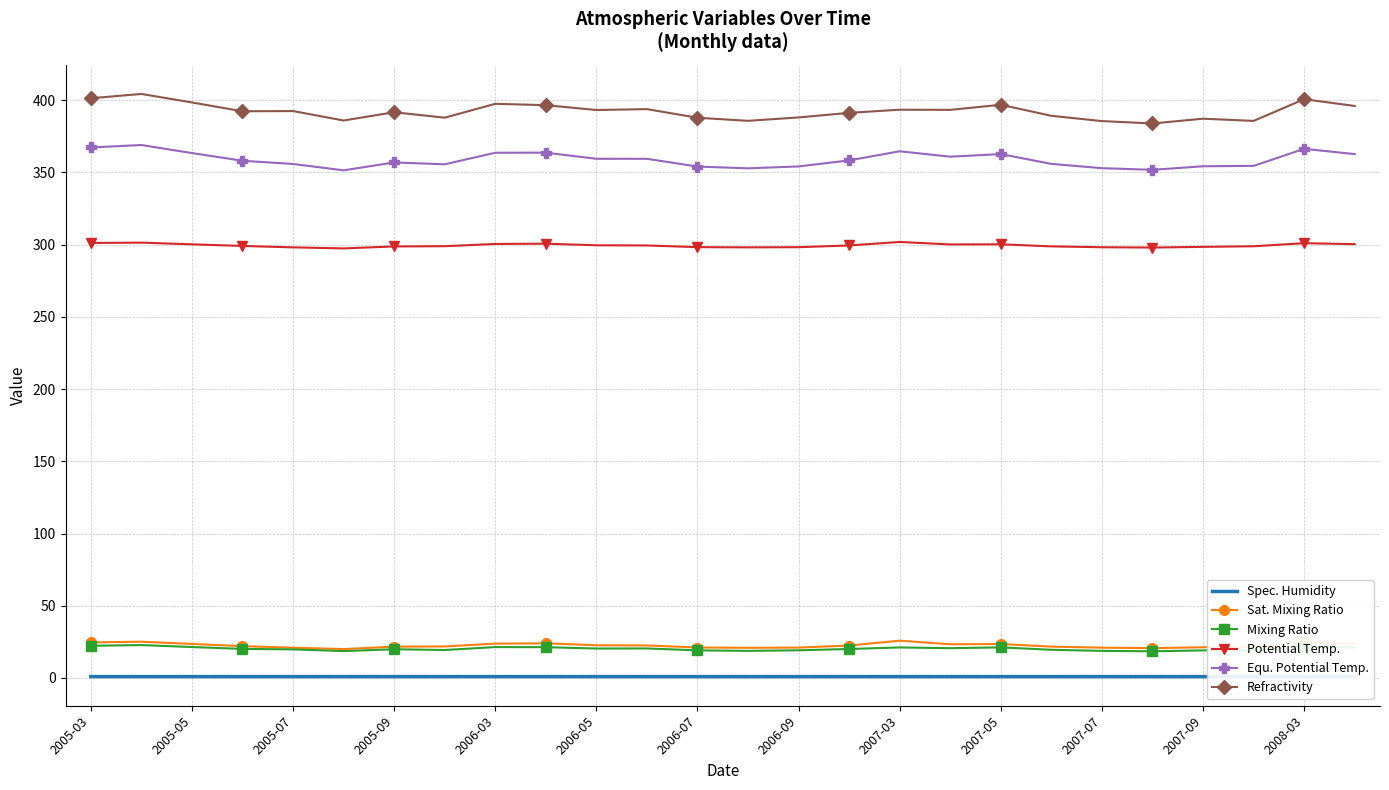

True or false: Equ. Potential Temp. has more than 1 interior local peaks.

True